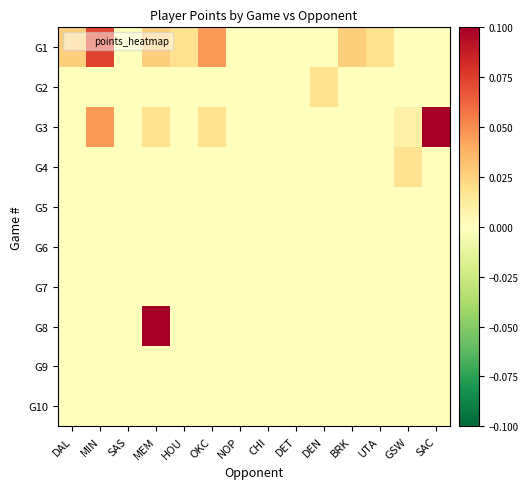

Which series has the largest total across all categories?

G1